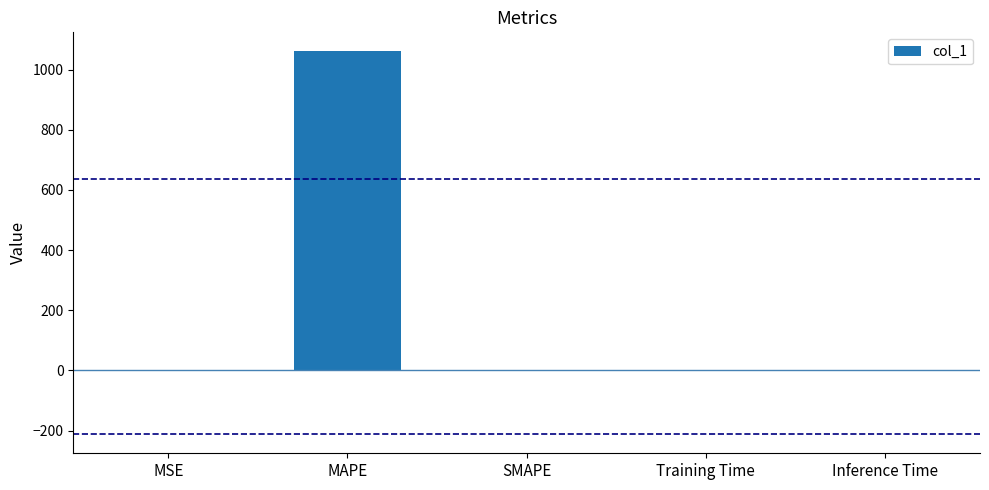

What is the greatest value displayed?

1060.4